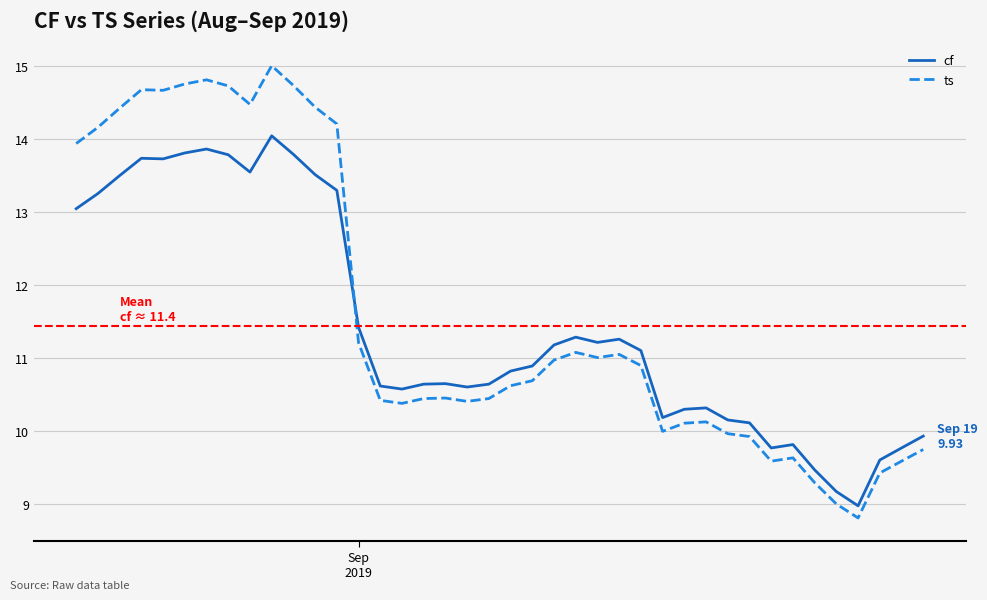

Rank the series by their maximum value, from highest to lowest.

ts, cf